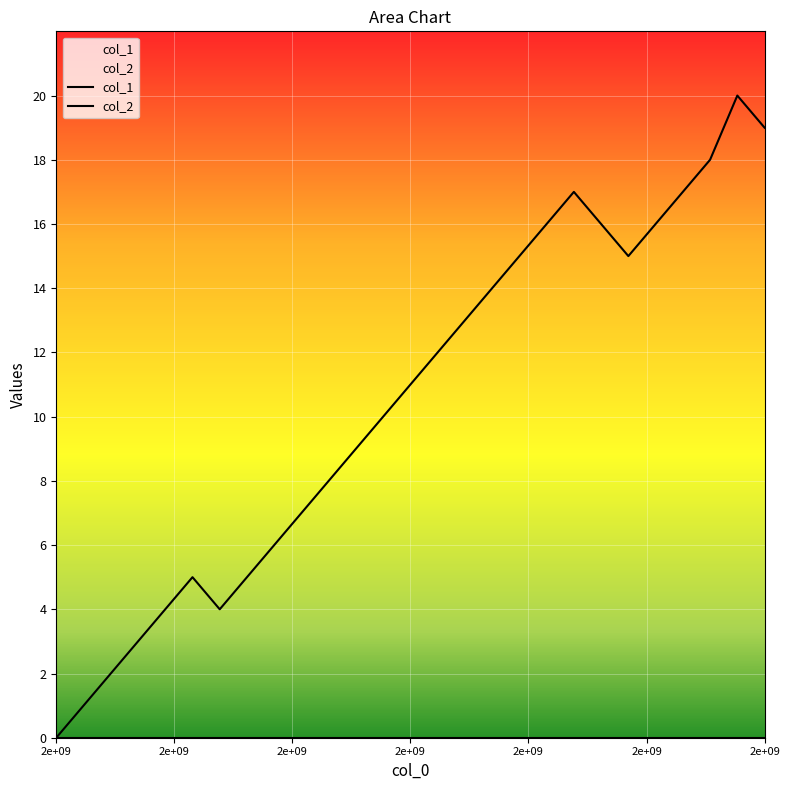

What is the greatest value displayed?

20